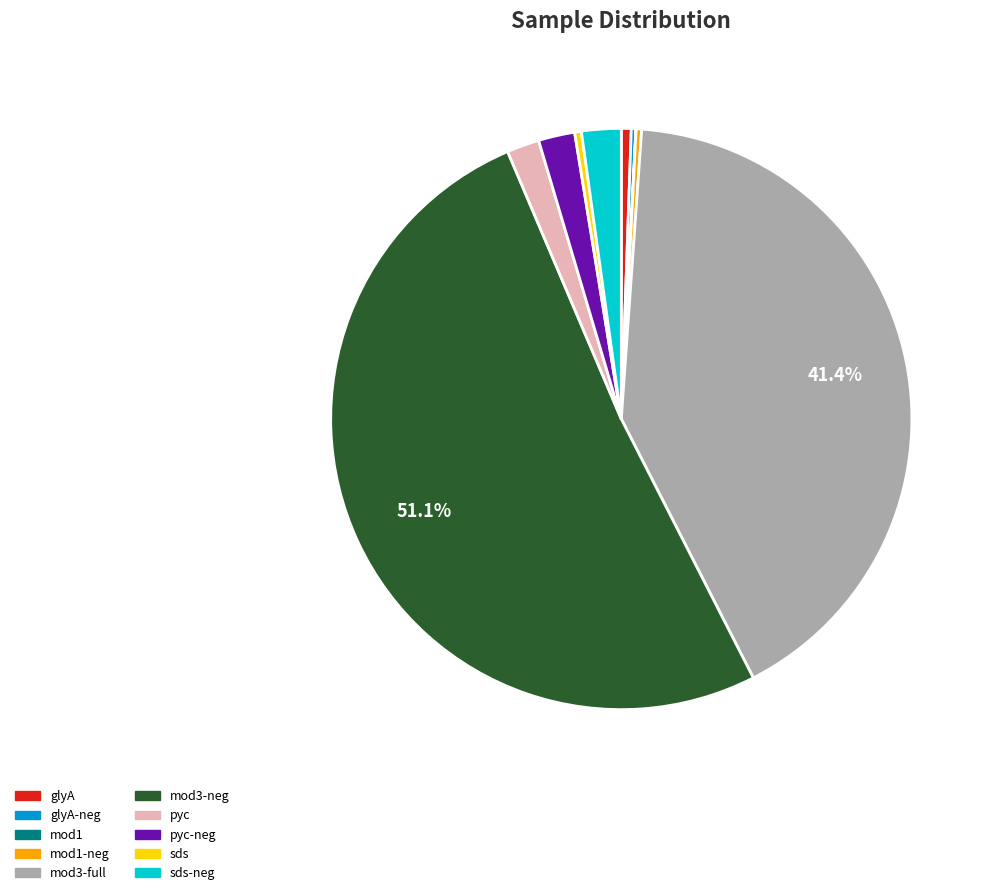

What percentage is NOT represented by mod3-neg?

48.9%